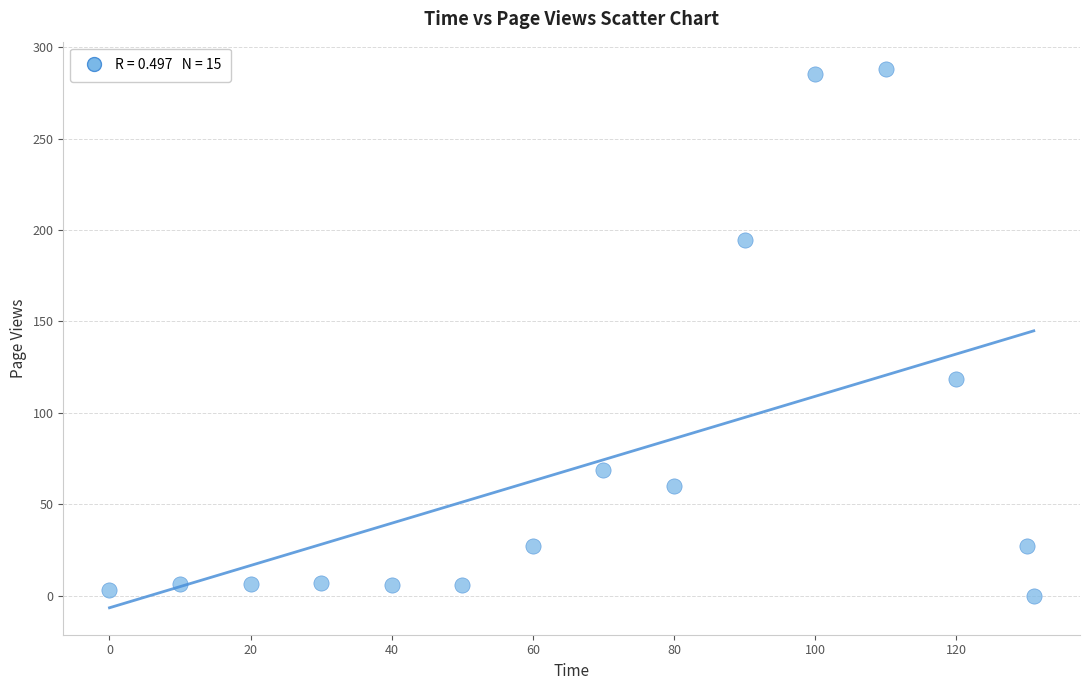

What Y value in the scatter plot is closest to 144?

118.6